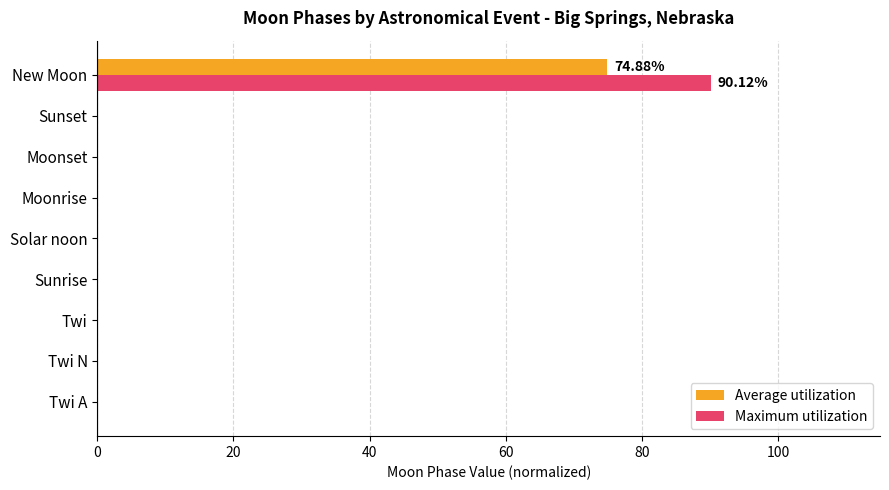

Which label corresponds to the largest value in the chart?

New Moon